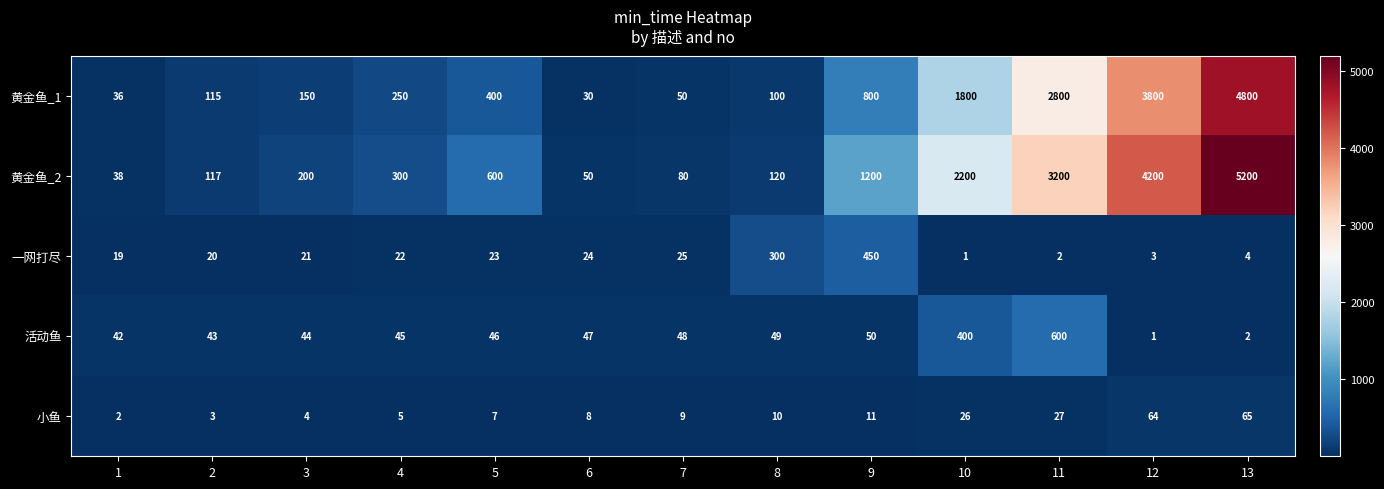

What is the difference between the highest and lowest values at 4?

295